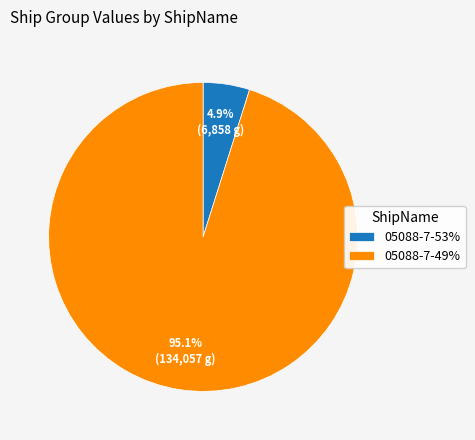

Is there any slice that represents more than half of the pie?

Yes